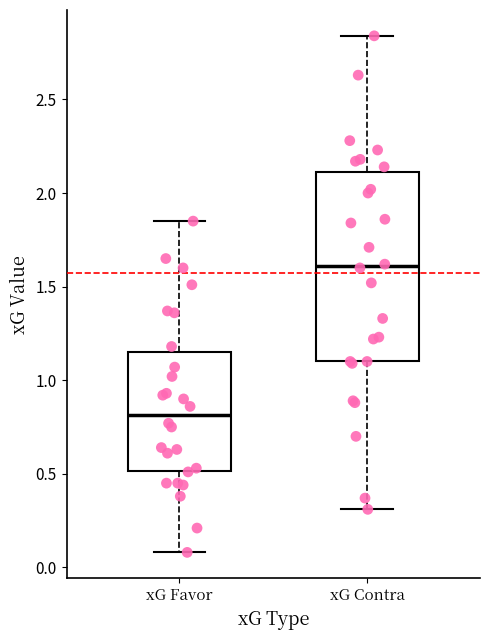

Comparing the boxes themselves (not the whiskers), which one is the tallest?

xG Contra